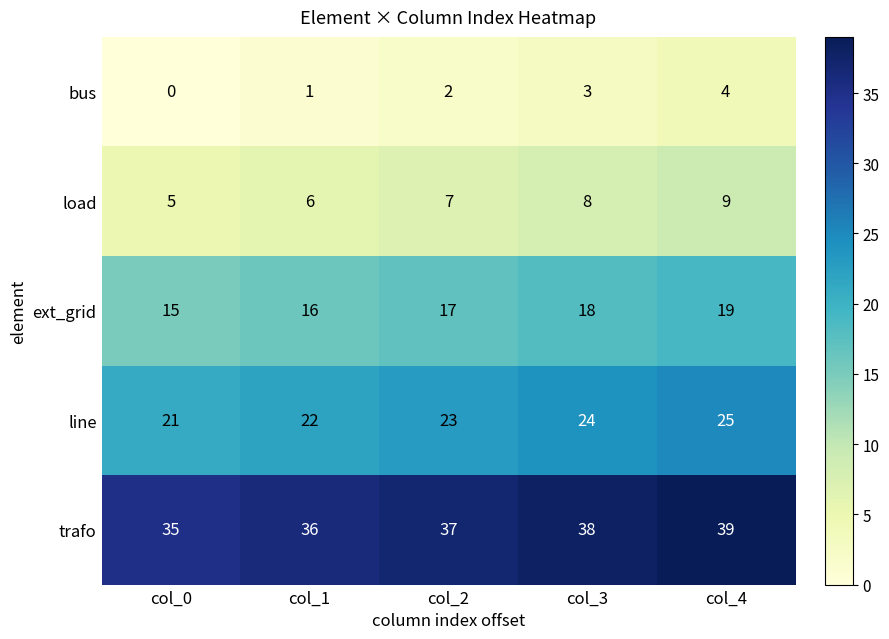

What is the spread (max minus min) of values at col_0?

35